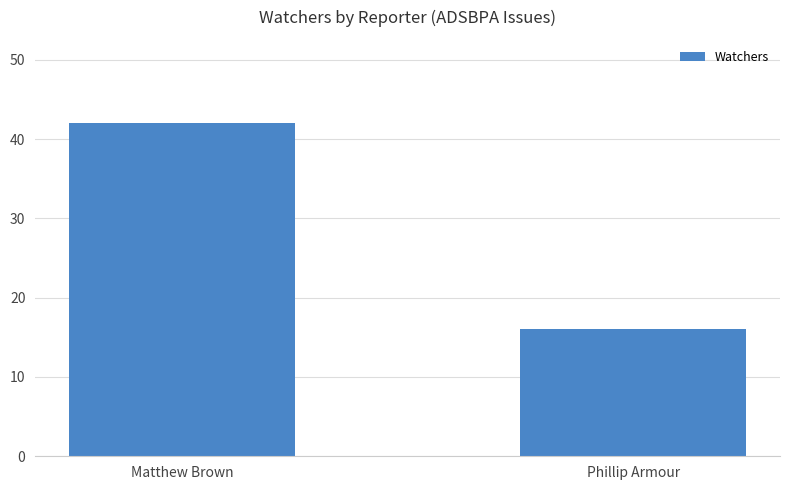

List the labels in order of value, smallest first.

Phillip Armour, Matthew Brown